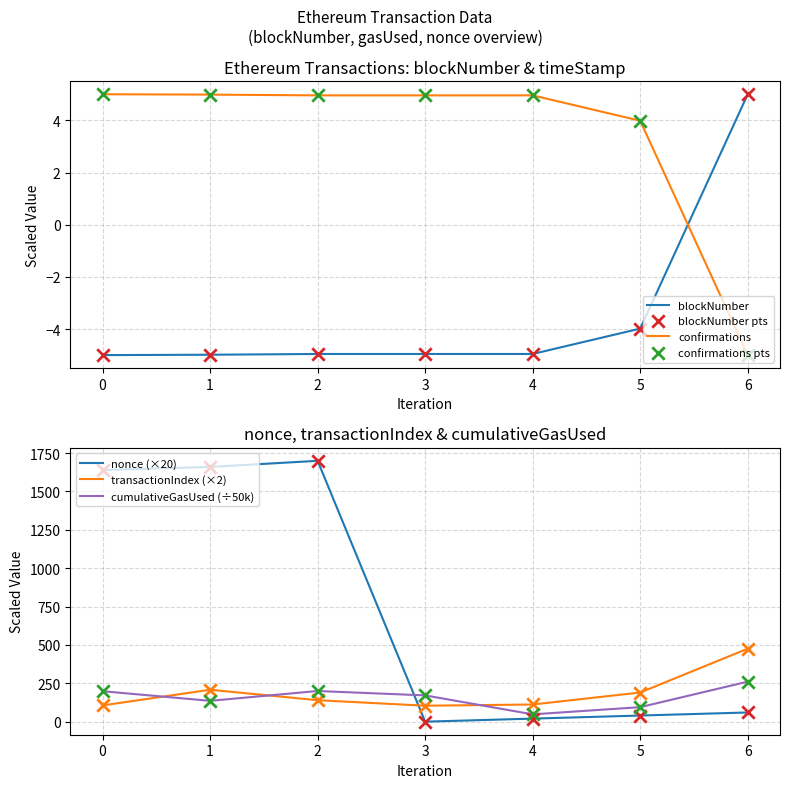

Which series has the largest total across all categories?

nonce